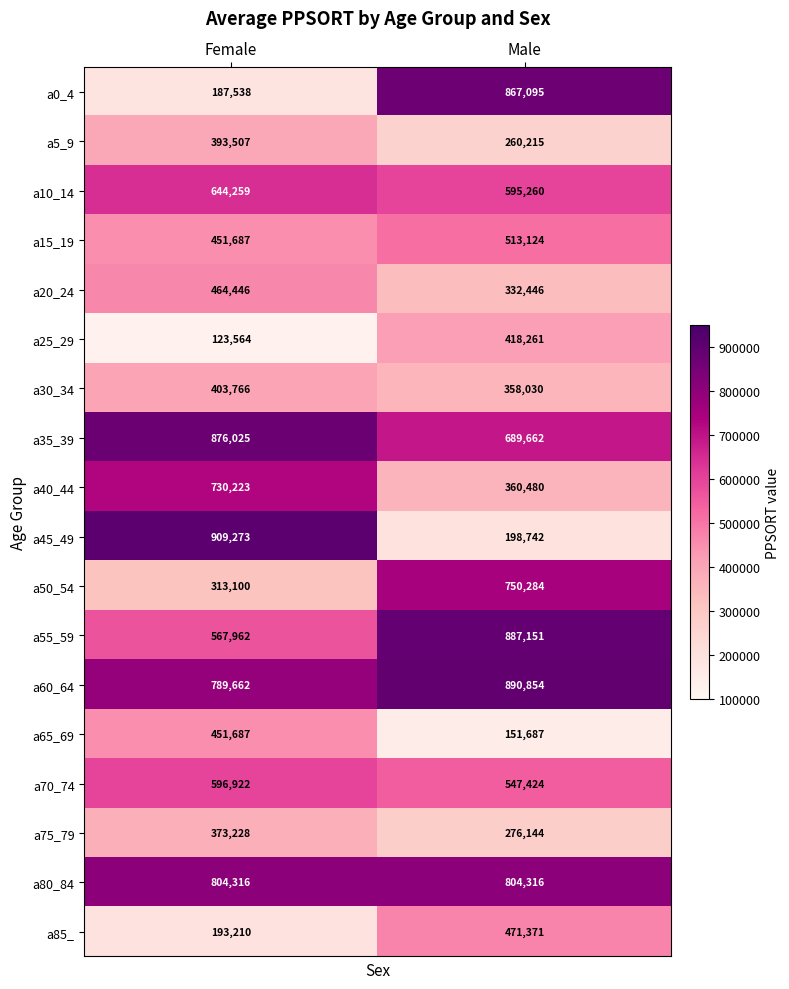

What value does the a10_14 series have at Male, to the nearest 50?

595250